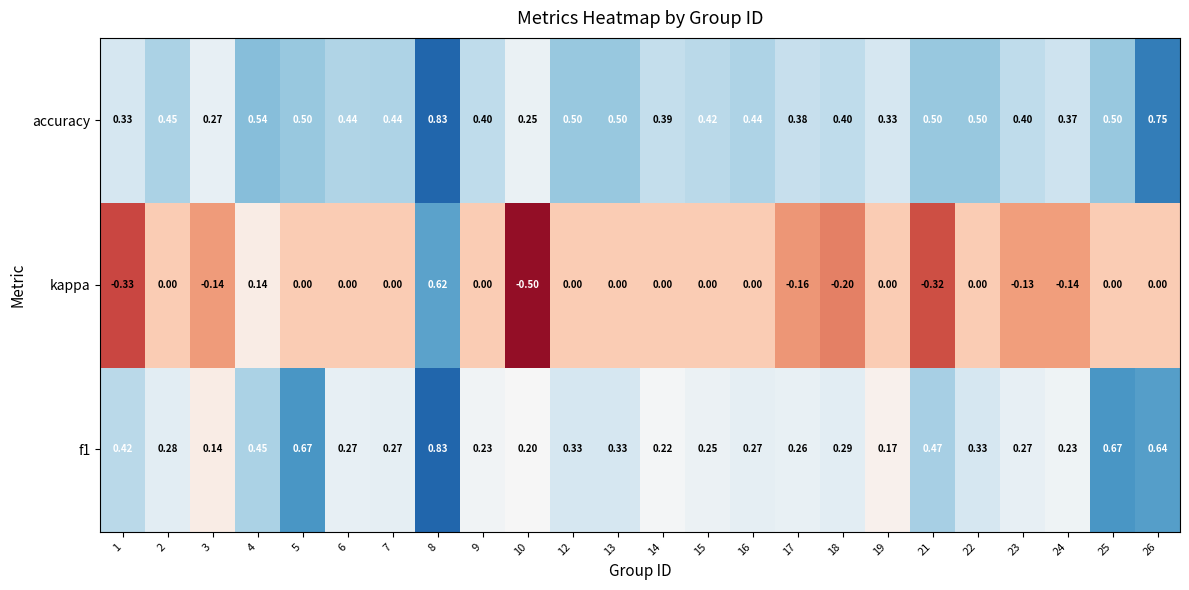

At 3, list the series in order from largest to smallest.

accuracy, f1, kappa